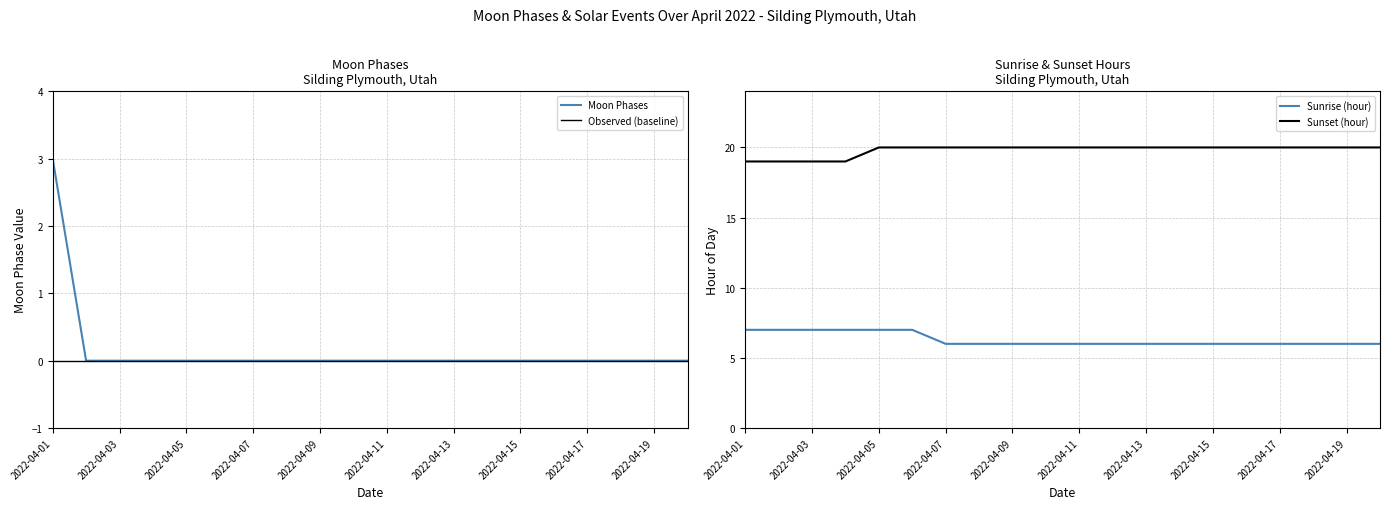

Which category has the lowest value across all series?

2022-04-02